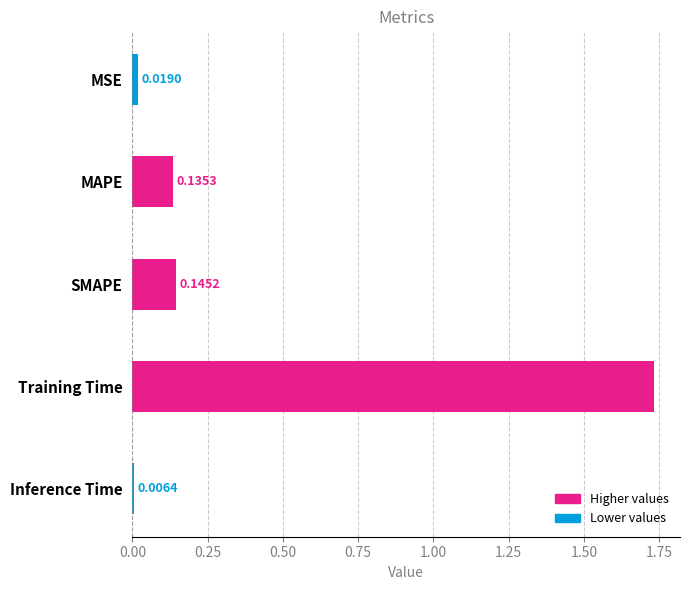

Which category has the lowest value across all series?

Inference Time